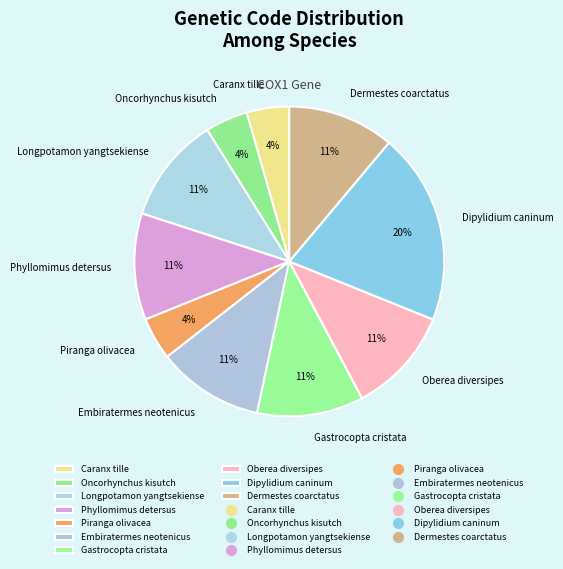

The Oberea diversipes slice represents 11% of the pie. True or false?

True